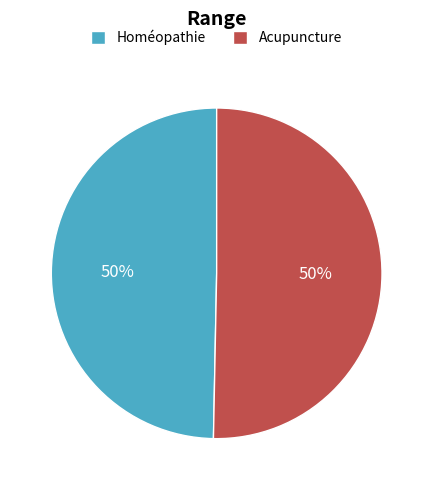

To the nearest percent, what is the combined percentage of Homéopathie and Acupuncture?

100%